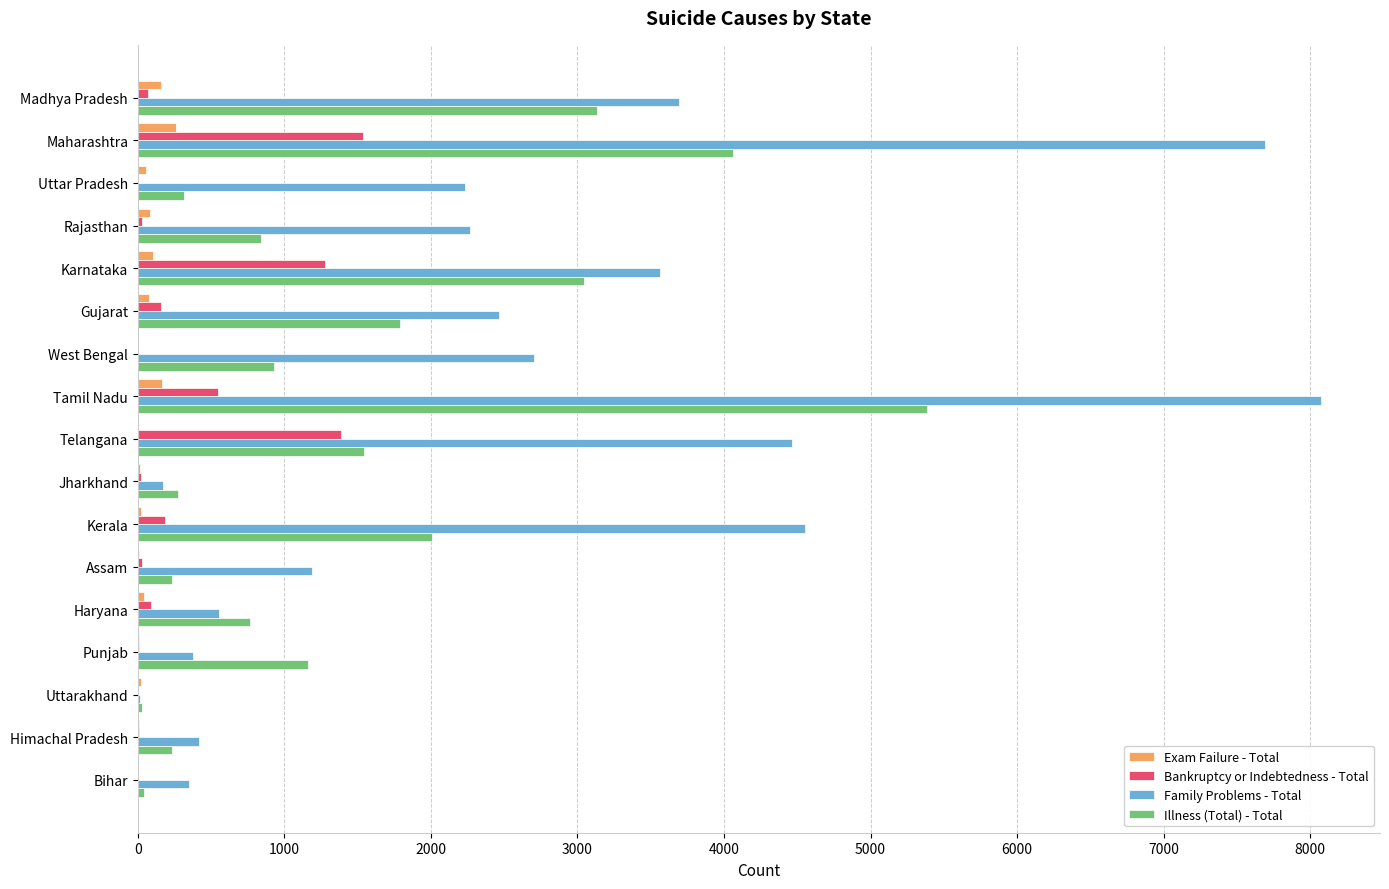

Count the number of categories in the chart.

17